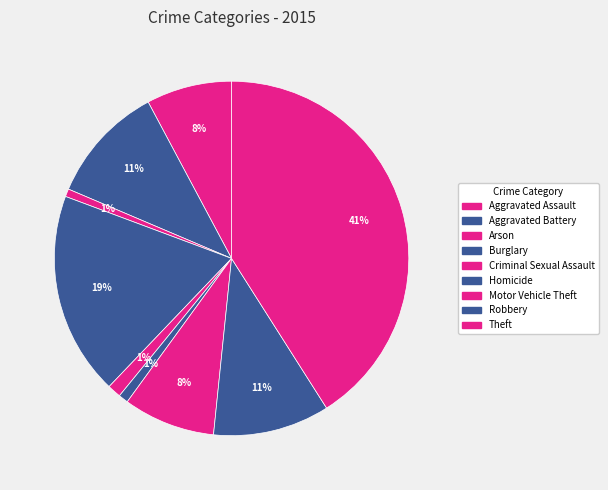

What portion of the pie excludes Theft?

59.0%